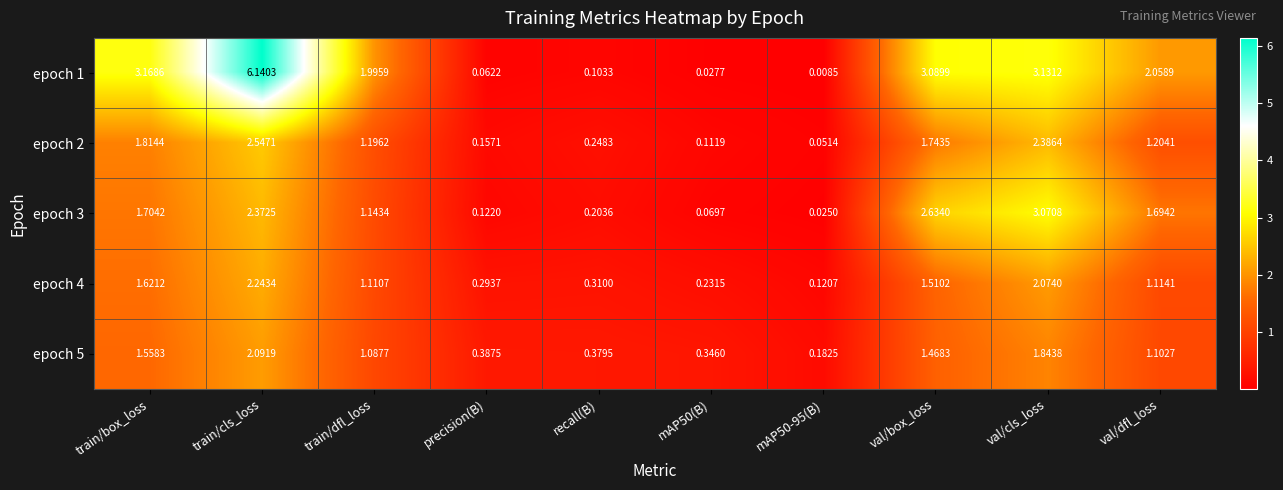

At val/dfl_loss, list the series in order from largest to smallest.

epoch 1, epoch 3, epoch 2, epoch 4, epoch 5